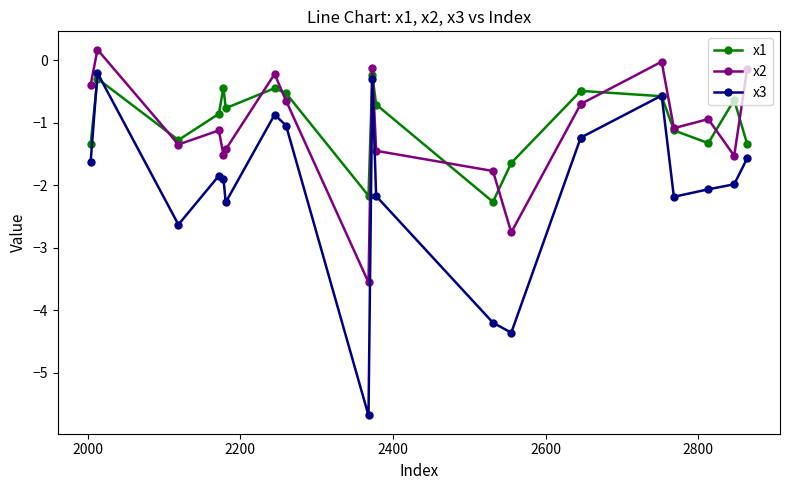

How many distinct data groups are displayed?

3